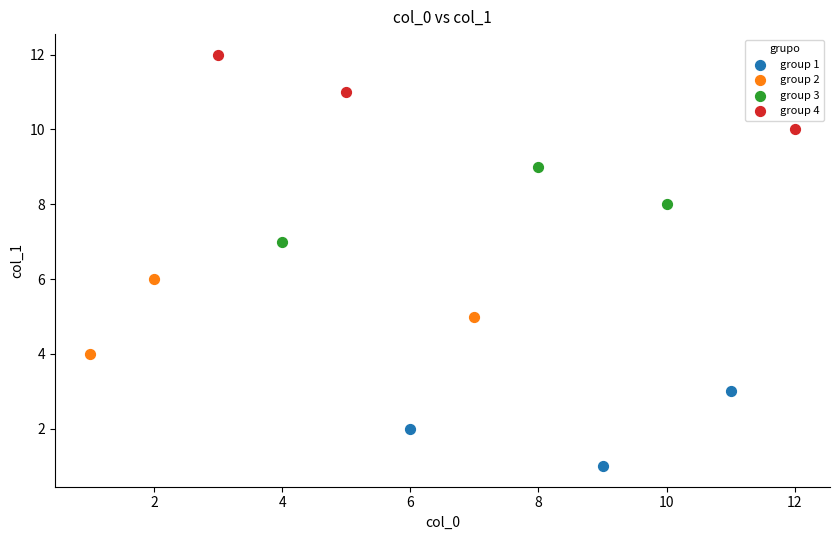

Which series reaches the minimum Y coordinate?

group 1